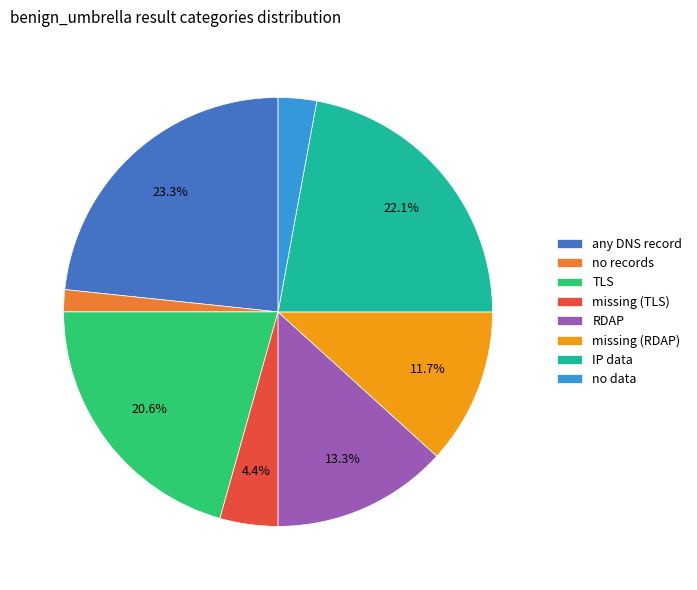

Is no records the majority of the pie?

No